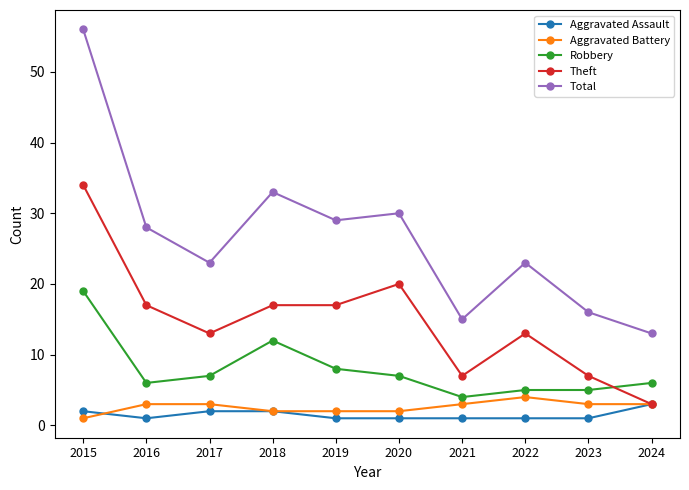

Is it true that Total equals 56 at 2015?

True